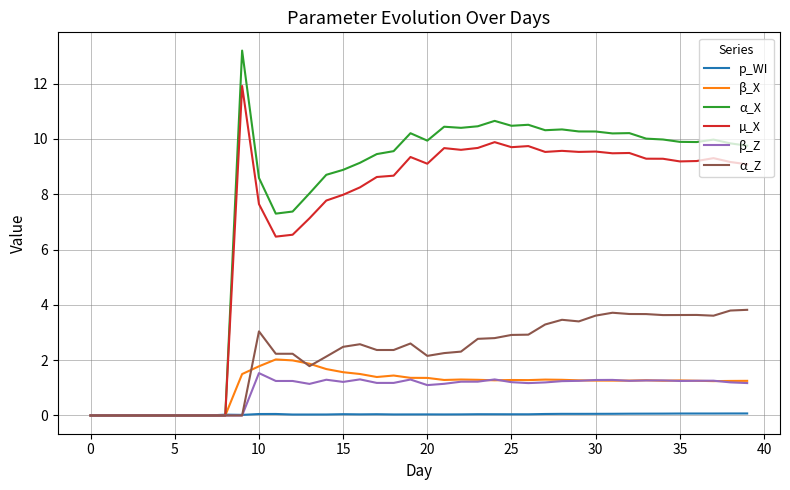

What is the maximum value for α_X?

13.2